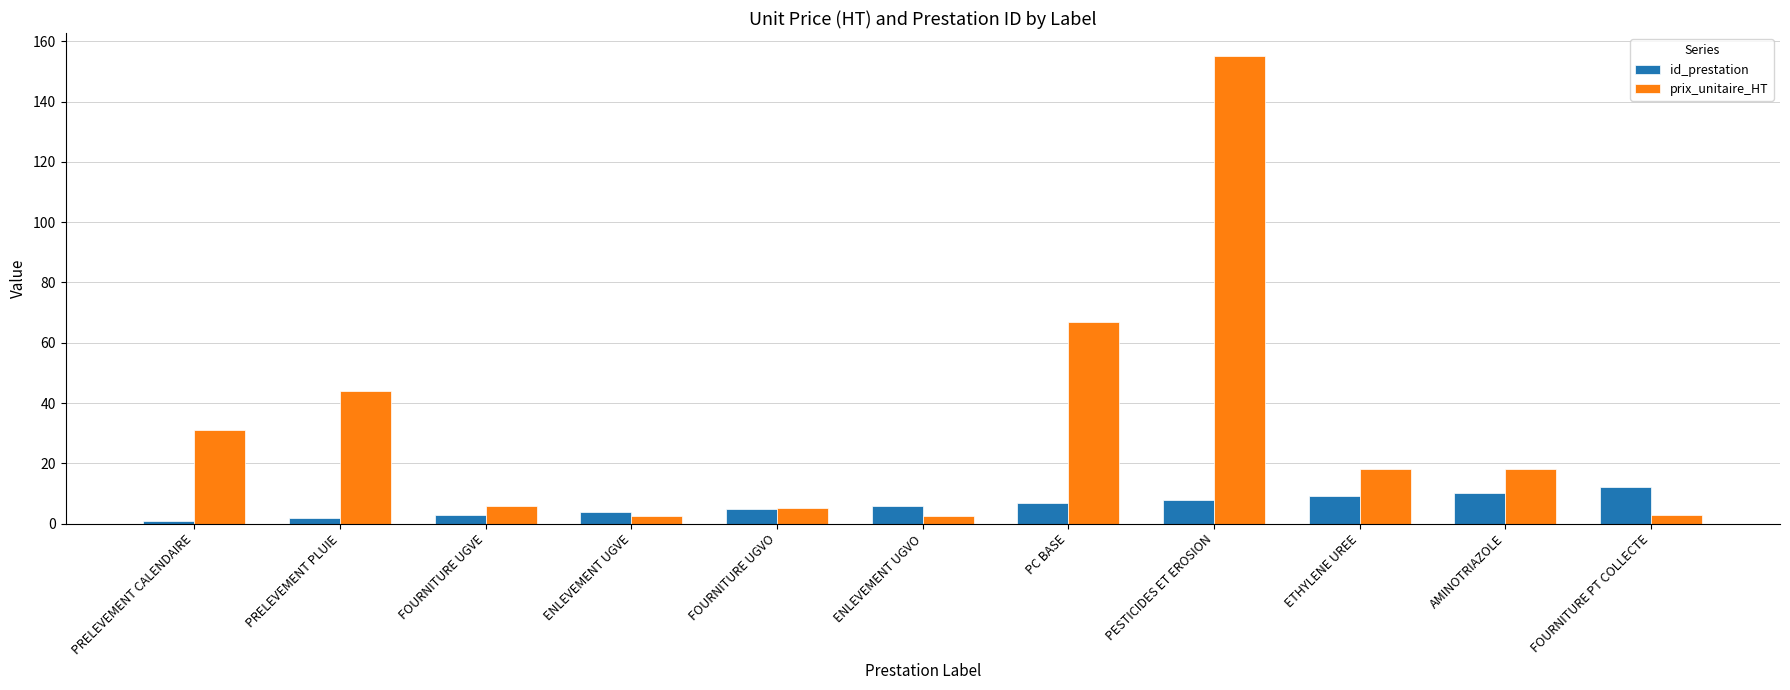

Which series has the widest spread of values?

prix_unitaire_HT